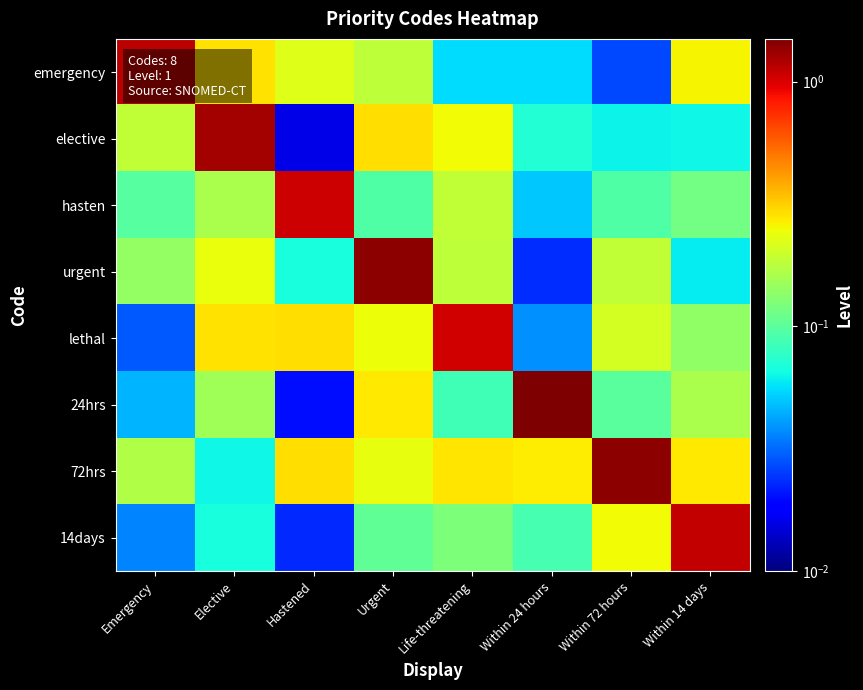

Reading right to left, list all the values displayed in this chart.

emergency: Within 14 days=0.3	Within 72 hours=0.0	Within 24 hours=0.1	Life-threatening=0.1	Urgent=0.2	Hastened=0.2	Elective=0.3	Emergency=1.1
elective: Within 14 days=0.1	Within 72 hours=0.1	Within 24 hours=0.1	Life-threatening=0.3	Urgent=0.3	Hastened=0.0	Elective=1.3	Emergency=0.2
hasten: Within 14 days=0.1	Within 72 hours=0.1	Within 24 hours=0.1	Life-threatening=0.2	Urgent=0.1	Hastened=1.1	Elective=0.2	Emergency=0.1
urgent: Within 14 days=0.1	Within 72 hours=0.2	Within 24 hours=0.0	Life-threatening=0.2	Urgent=1.4	Hastened=0.1	Elective=0.2	Emergency=0.1
lethal: Within 14 days=0.1	Within 72 hours=0.2	Within 24 hours=0.0	Life-threatening=1.0	Urgent=0.2	Hastened=0.3	Elective=0.3	Emergency=0.0
24hrs: Within 14 days=0.2	Within 72 hours=0.1	Within 24 hours=1.5	Life-threatening=0.1	Urgent=0.3	Hastened=0.0	Elective=0.2	Emergency=0.0
72hrs: Within 14 days=0.3	Within 72 hours=1.4	Within 24 hours=0.3	Life-threatening=0.3	Urgent=0.2	Hastened=0.3	Elective=0.1	Emergency=0.2
14days: Within 14 days=1.1	Within 72 hours=0.3	Within 24 hours=0.1	Life-threatening=0.1	Urgent=0.1	Hastened=0.0	Elective=0.1	Emergency=0.0